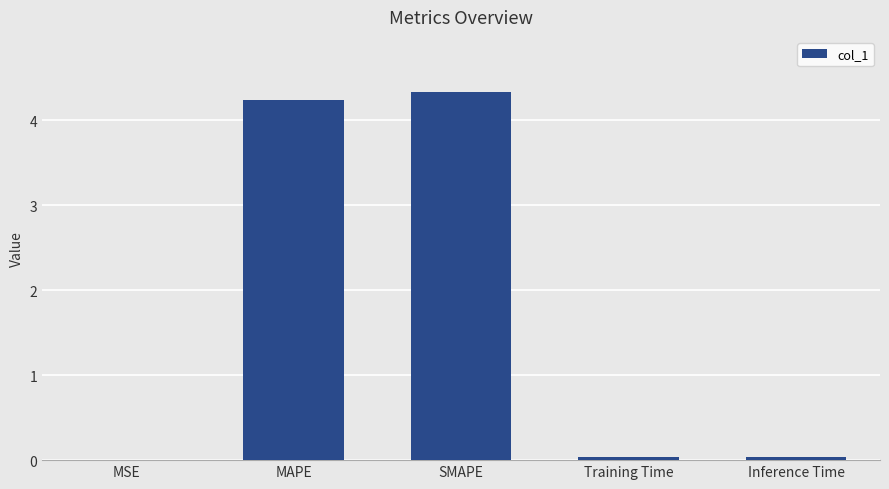

What is the maximum value shown in the chart?

4.3